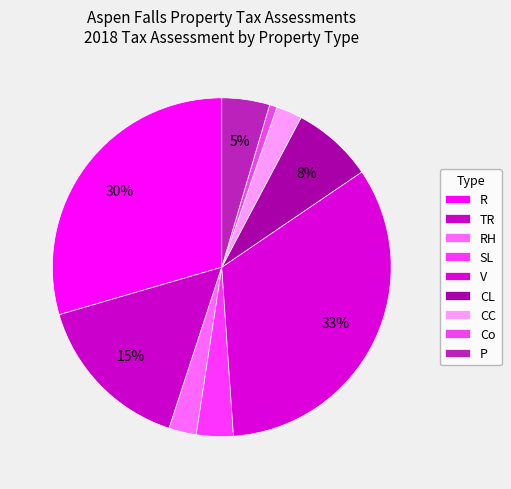

Which slice is the largest?

V